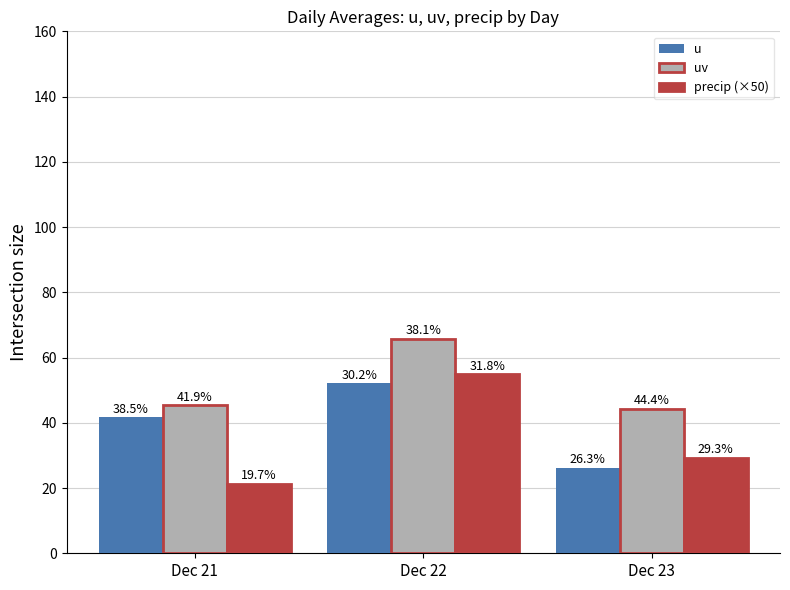

Reading left to right, extract all data points from this chart.

u: Dec 21=41.7	Dec 22=52.2	Dec 23=26.2
uv: Dec 21=45.4	Dec 22=65.8	Dec 23=44.3
precip (×50): Dec 21=21.3	Dec 22=54.9	Dec 23=29.2